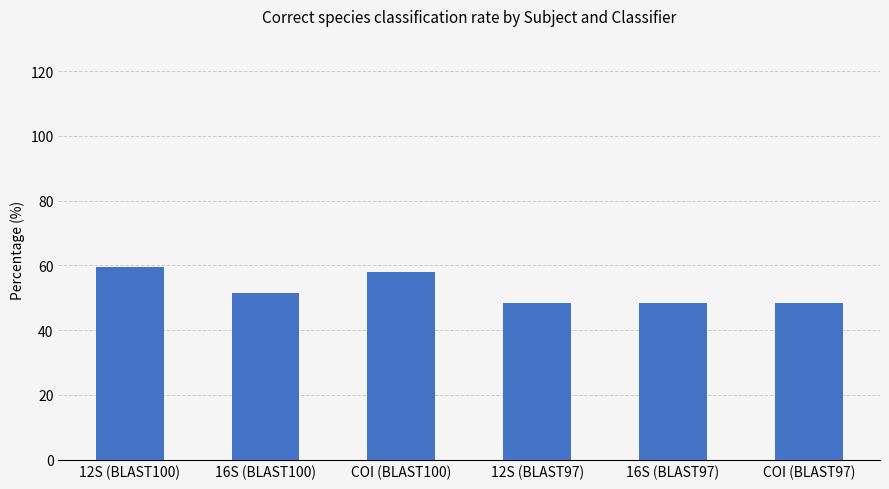

What is the sum of all values?

314.6